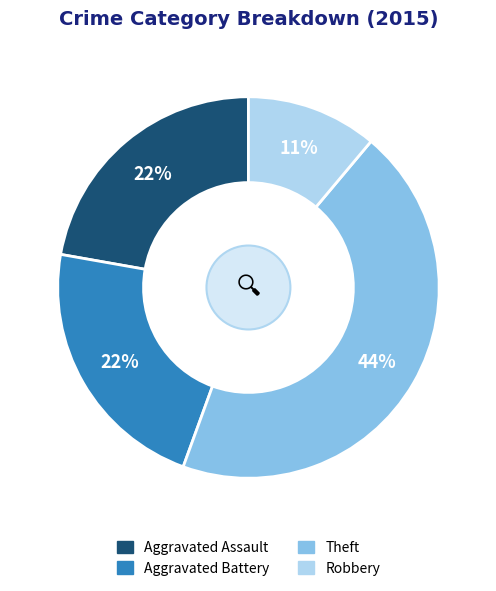

To the nearest percent, what percentage of the pie is Aggravated Assault?

22%